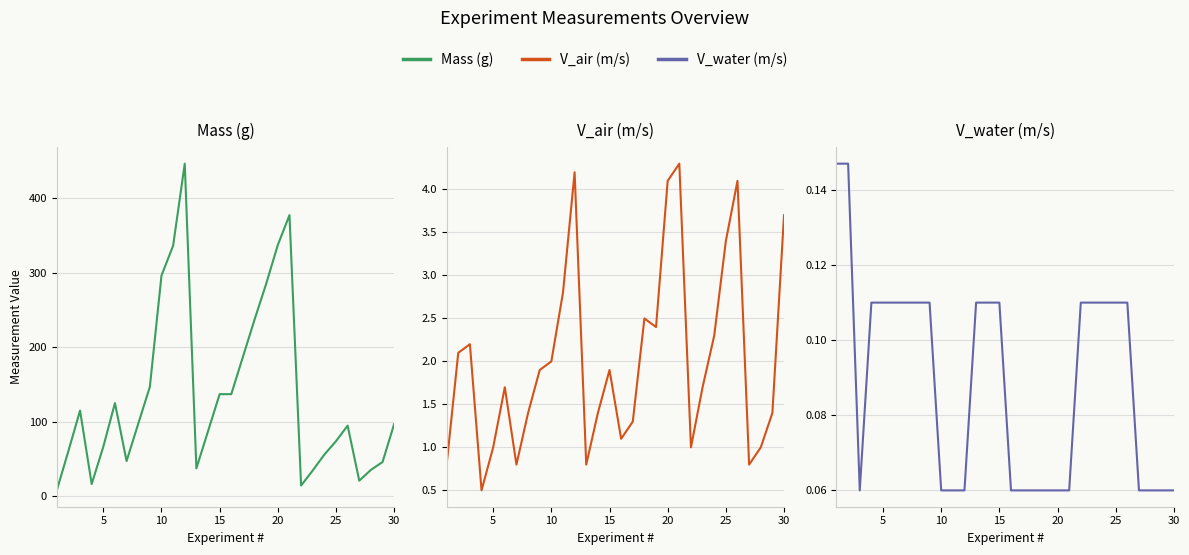

True or false: V_water (m/s) and Mass (g) intersect in this chart.

False